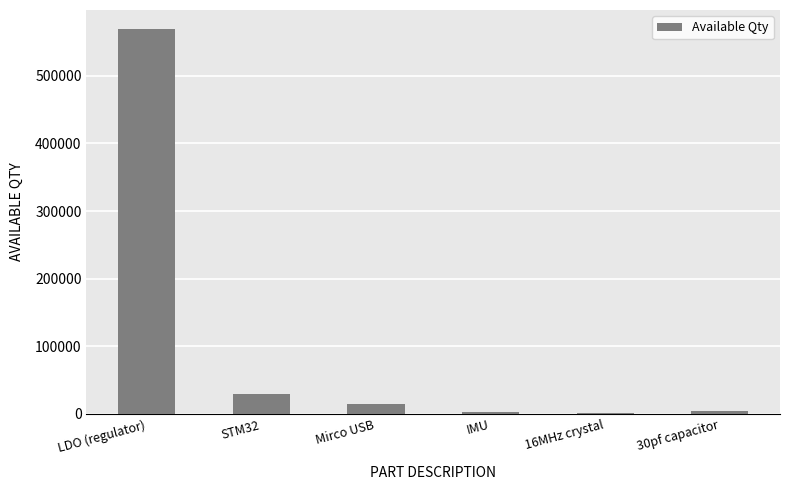

The value at IMU is 3416. True or false?

True